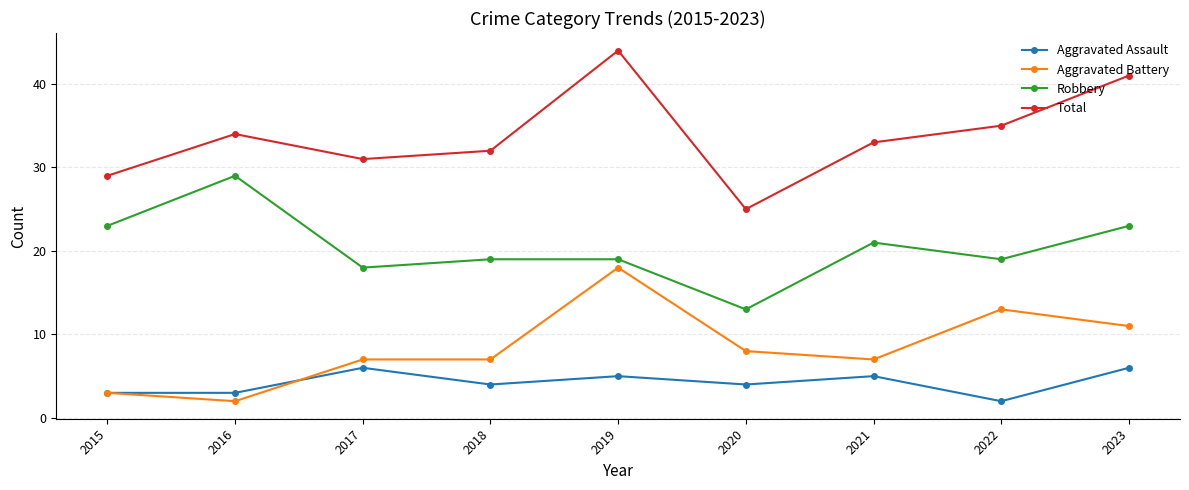

Is the value of Aggravated Assault at 2021 greater than the value of Total at 2016?

No